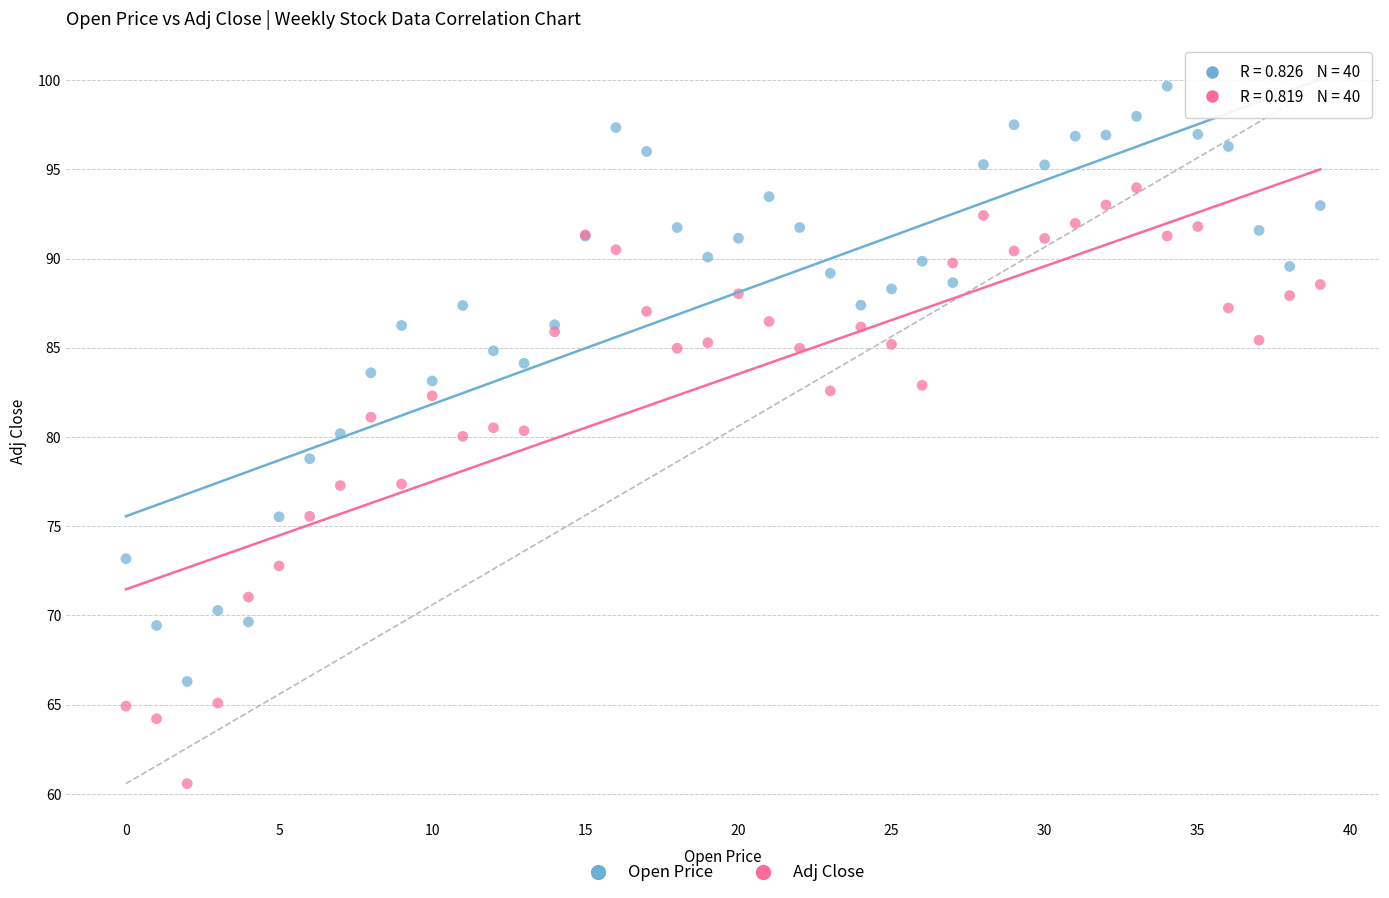

Which series reaches the maximum Y coordinate?

Open Price